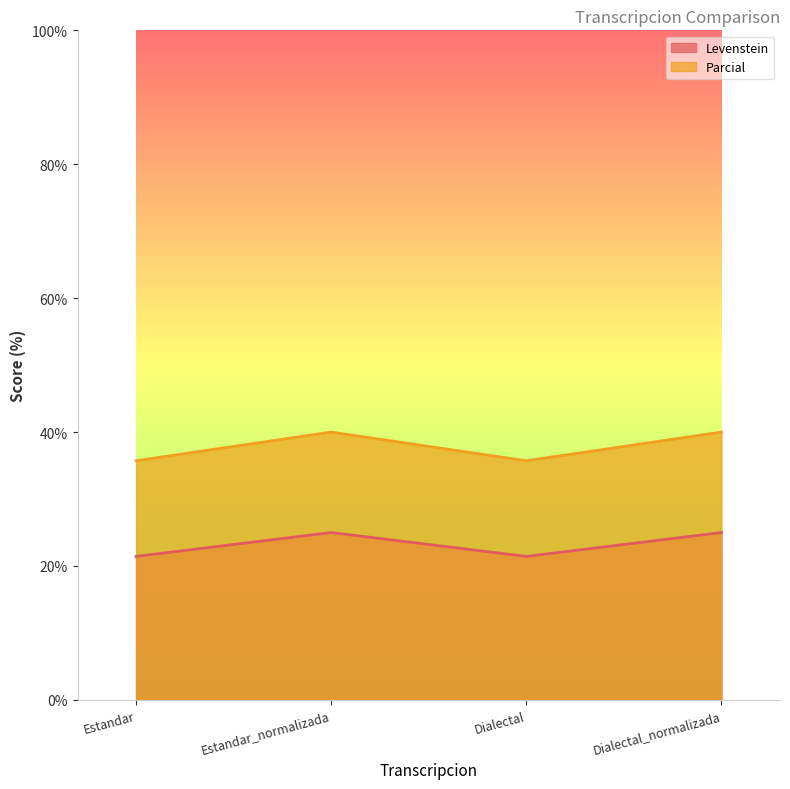

What is the label of the 3rd point from the left?

Dialectal